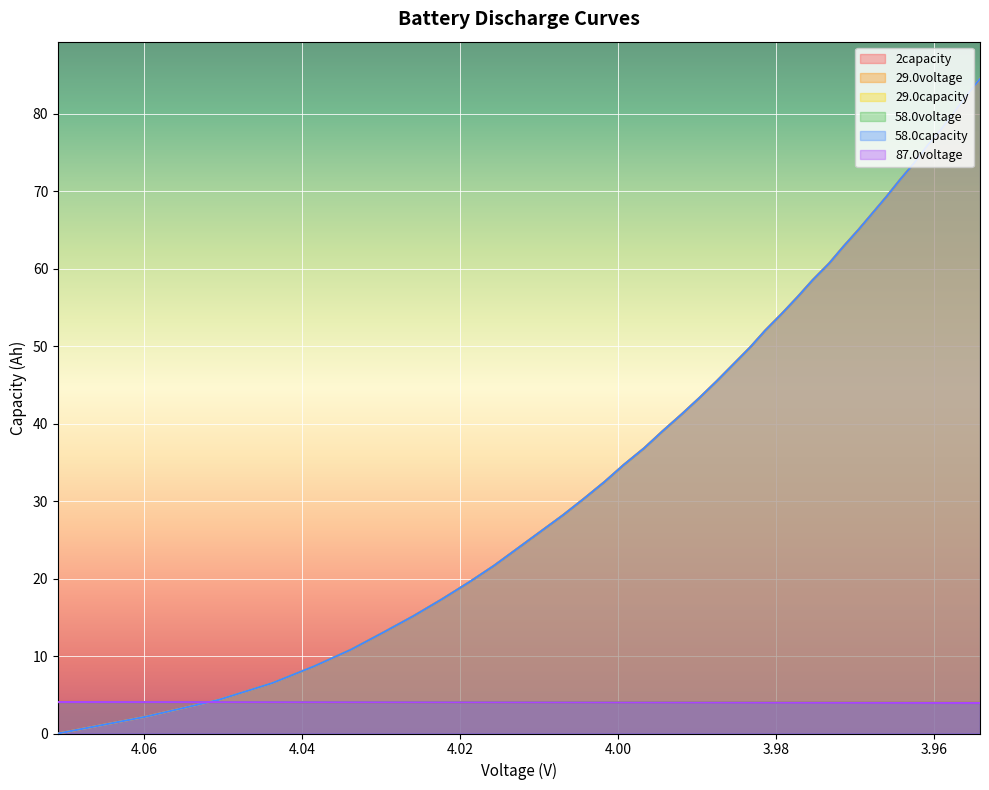

What is the lowest value of the 87.0voltage series?

3.9